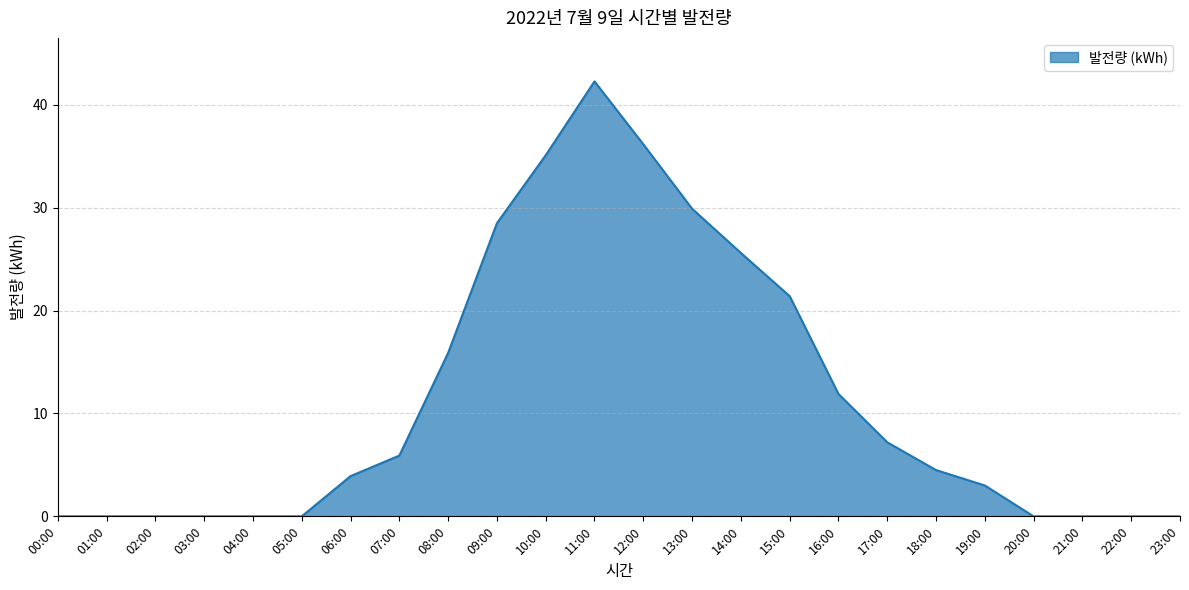

What is the difference between the values at 17:00 and 08:00?

8.7